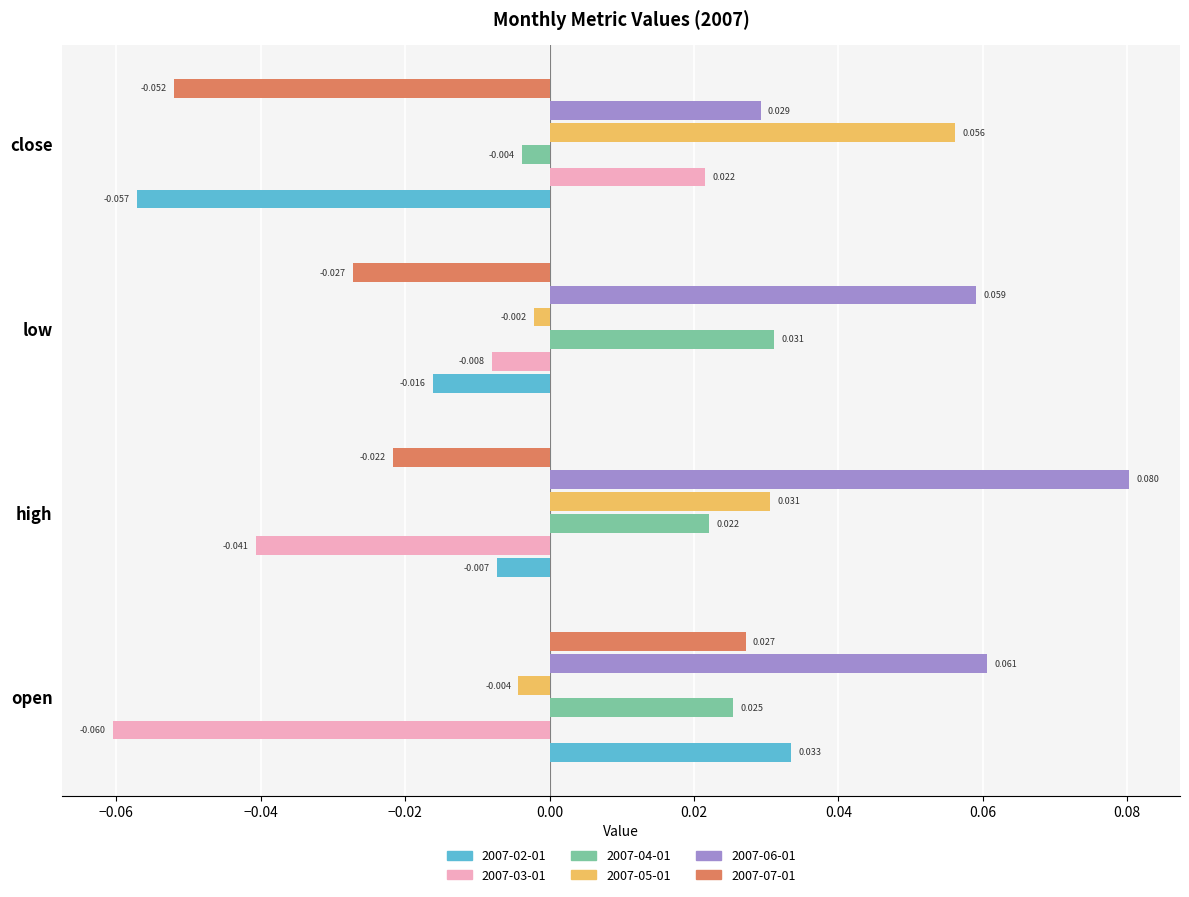

Which series has the widest spread of values?

2007-02-01